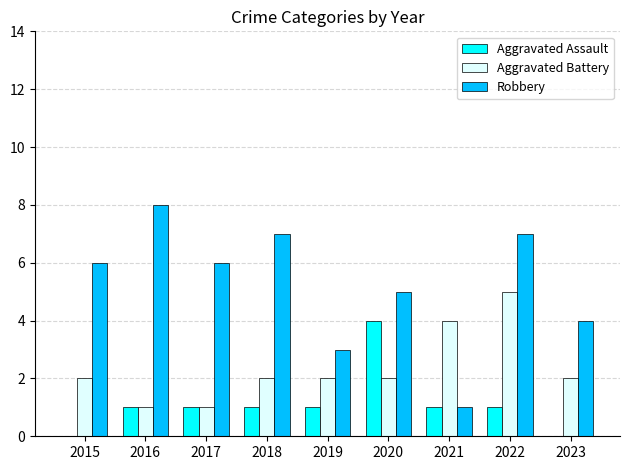

What is the highest value of the Aggravated Battery series?

5